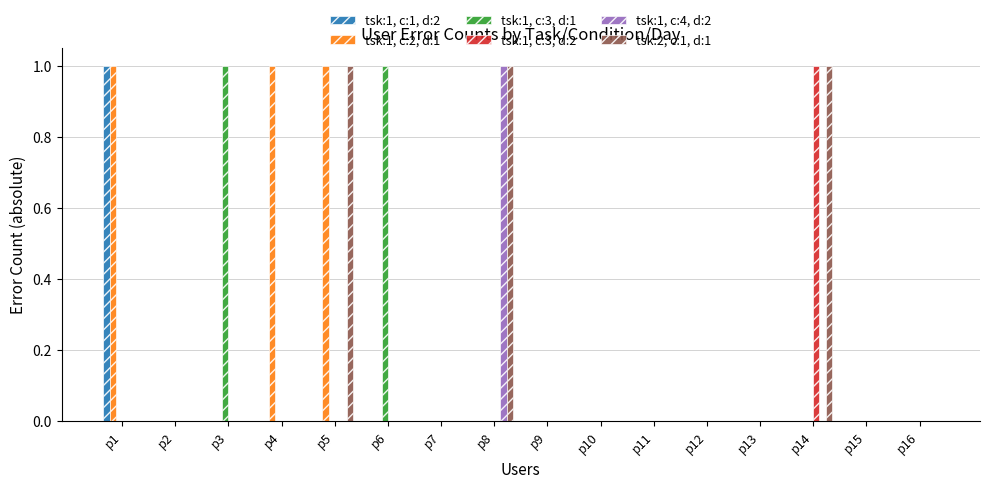

True or false: tsk:1, c:4, d:2 has a value of 0 at p13.

True